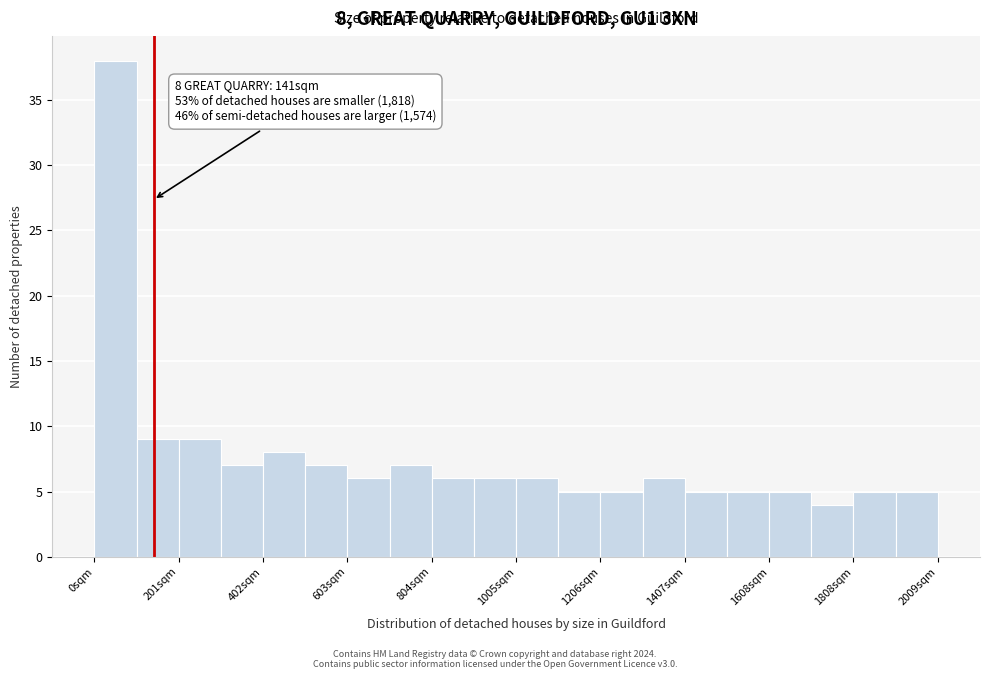

Read against the x-axis, roughly where is the centre of the tallest bar?

50